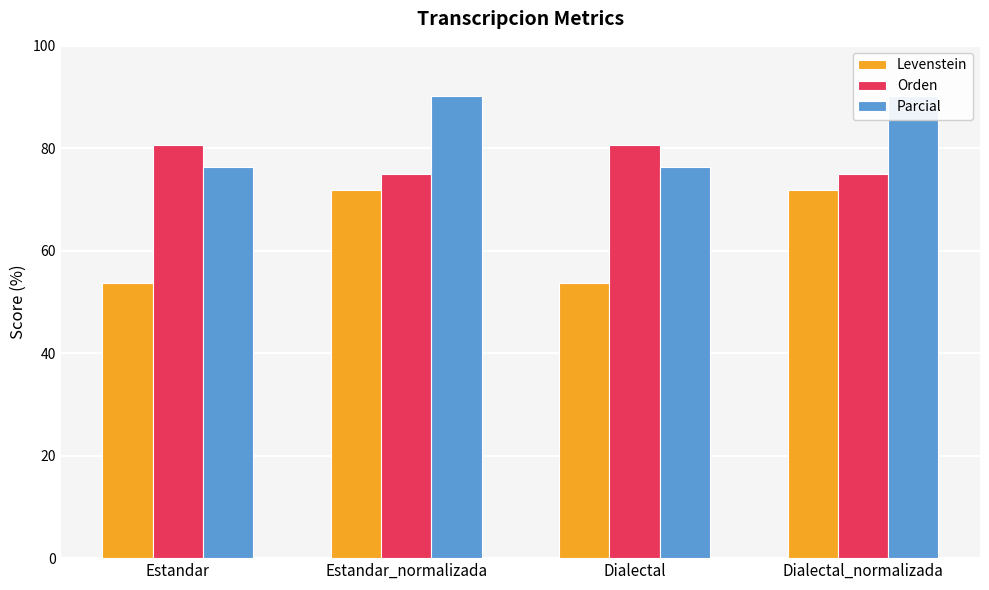

List the labels in order of Orden value, smallest first.

Estandar_normalizada, Dialectal_normalizada, Estandar, Dialectal